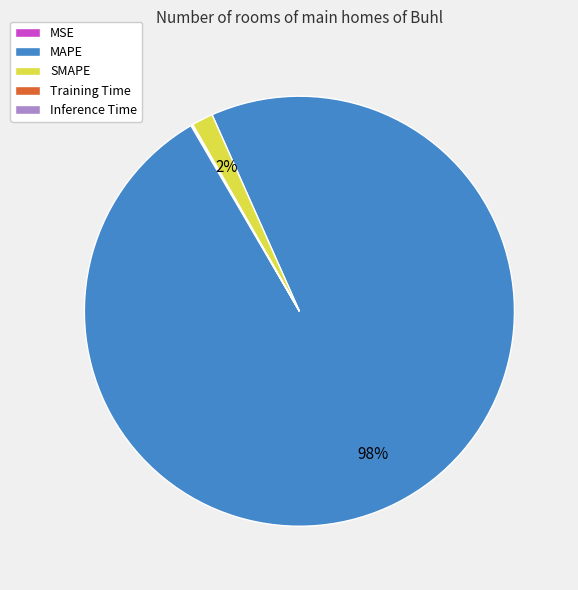

Which category accounts for the majority?

MAPE